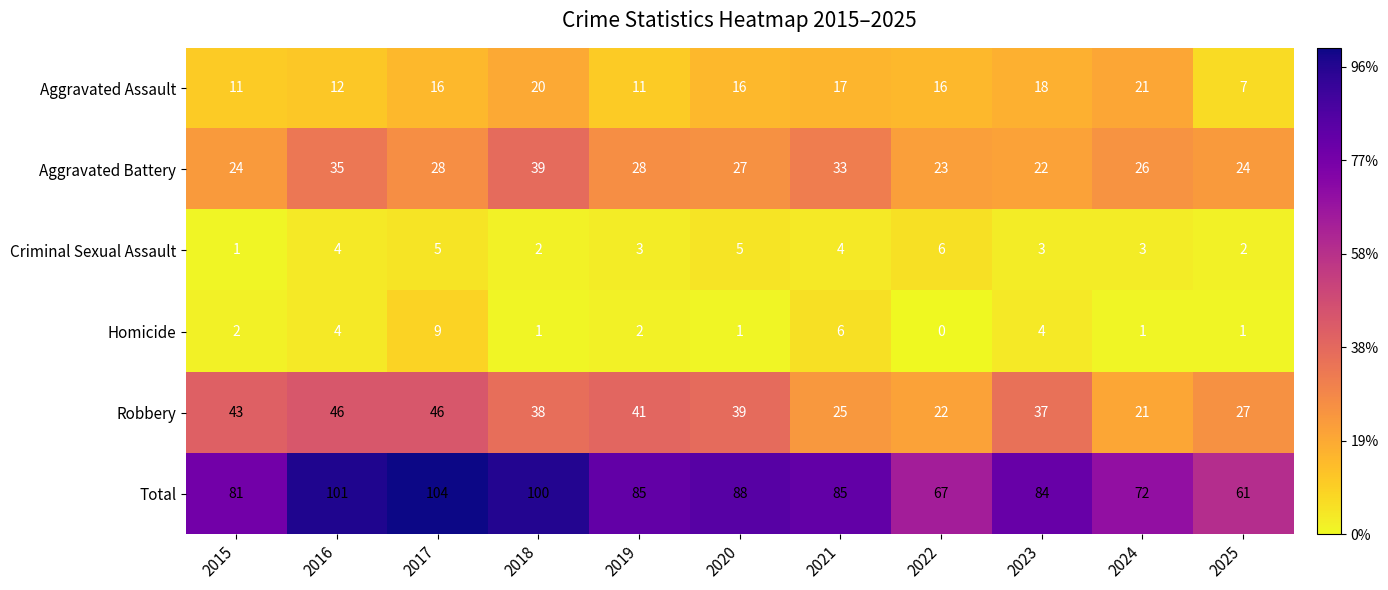

At how many categories does at least one series exceed 78?

8